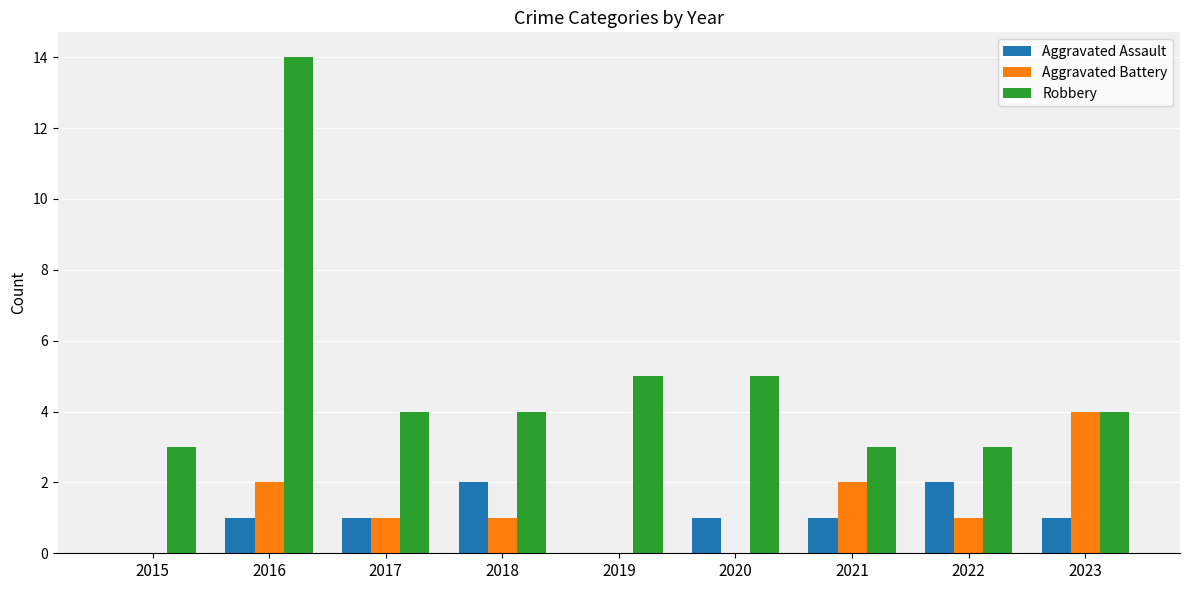

True or false: Aggravated Battery has a value of -3 at 2020.

False